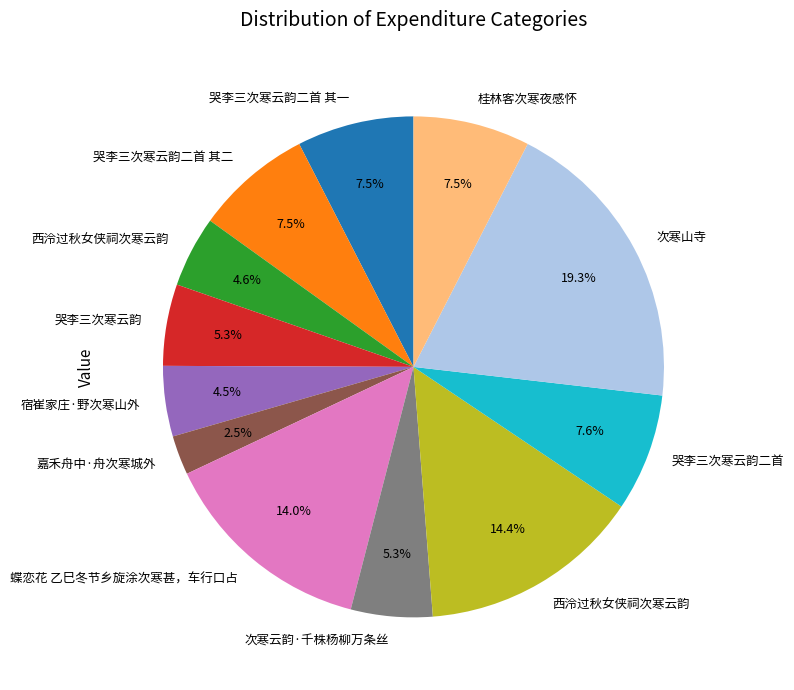

Is there any slice that represents more than half of the pie?

No